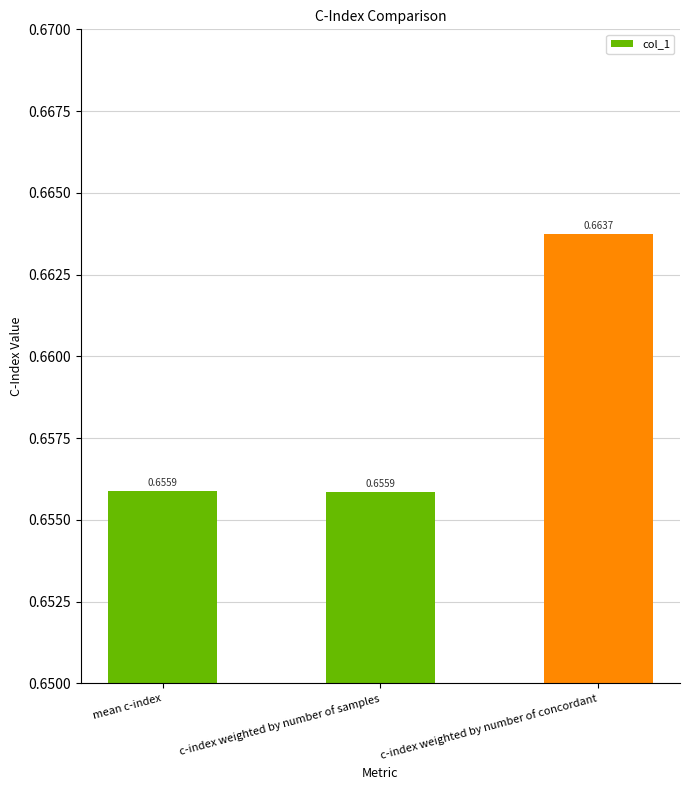

Are the bars horizontal?

No